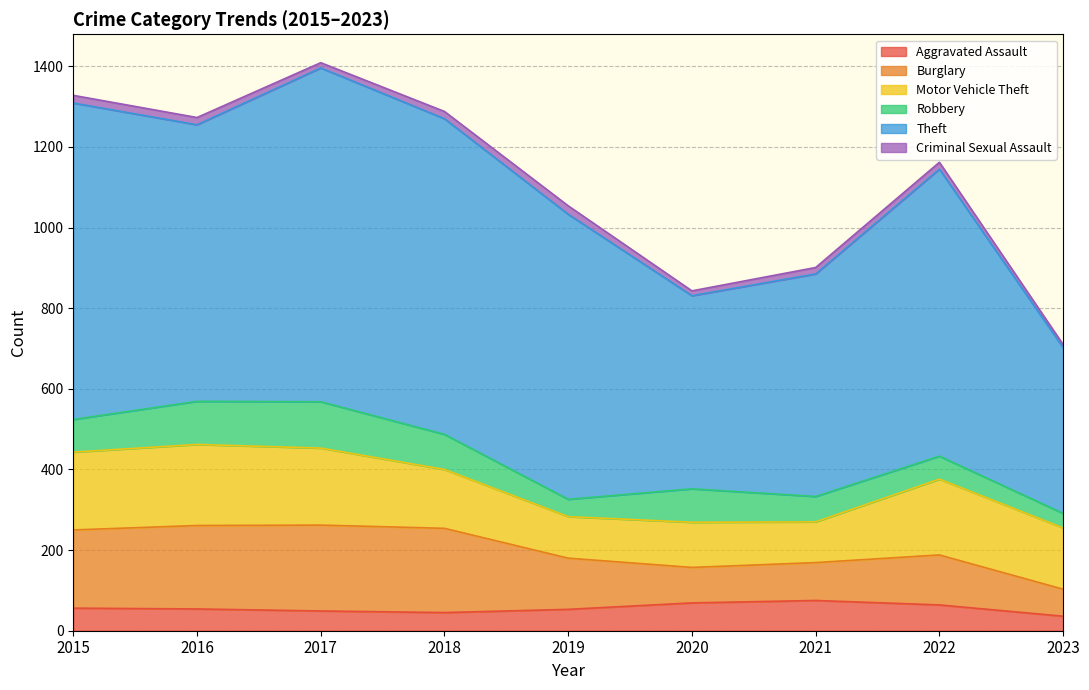

How many lines are shown in the chart?

6